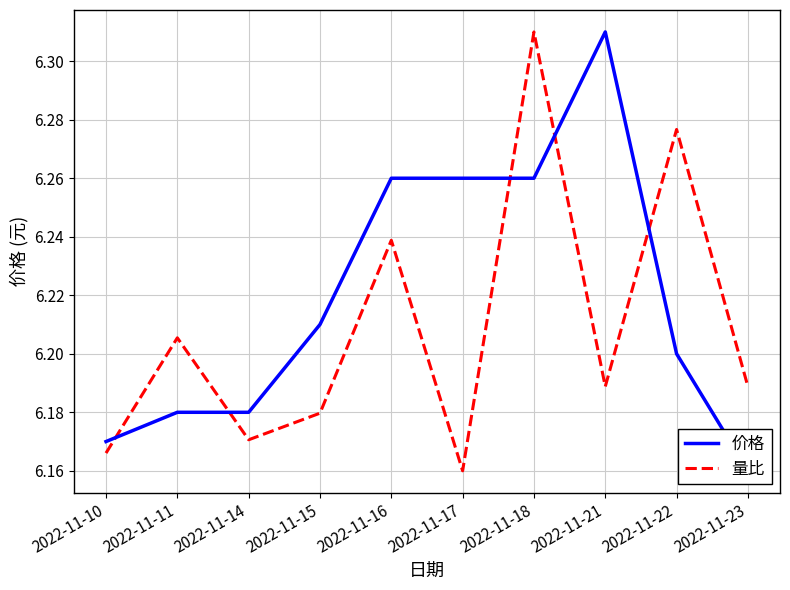

At which label does 量比 reach its peak?

2022-11-18